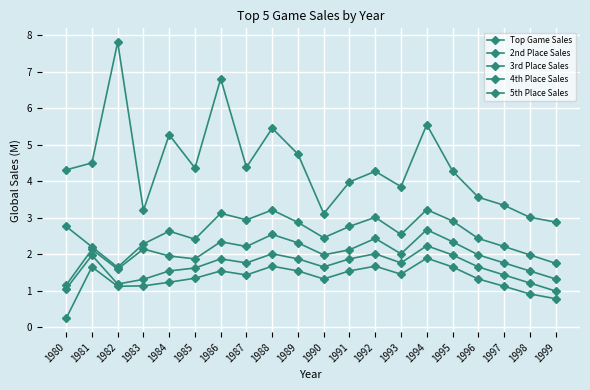

Does the chart have visible grid lines?

Yes